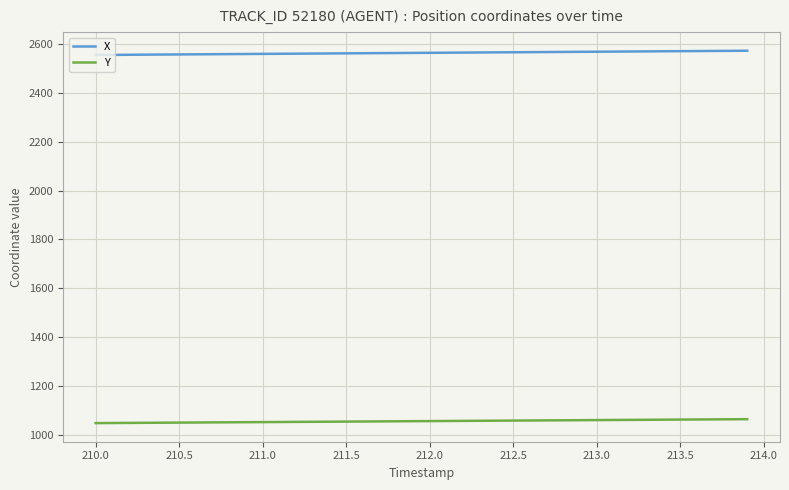

What is the minimum value for X?

2554.9